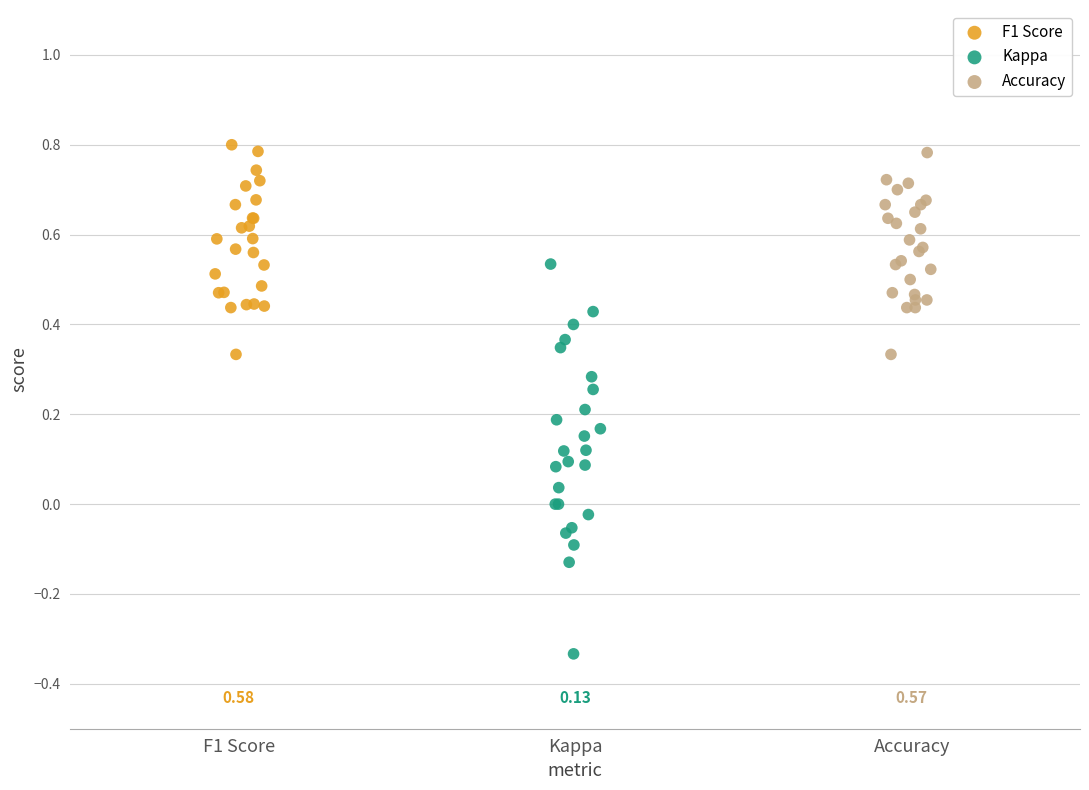

Which series has the largest Y range (max minus min)?

Kappa